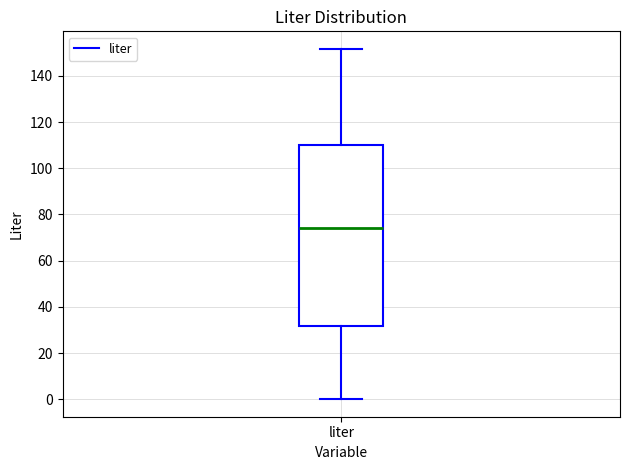

Read this box plot against the y-axis: the position of the median line, the range covered by the box, and the ends of both whiskers. The values are not printed on the chart, so give them approximately, as read against the axis.

median 74, box 32 to 110, whiskers 0 to 152